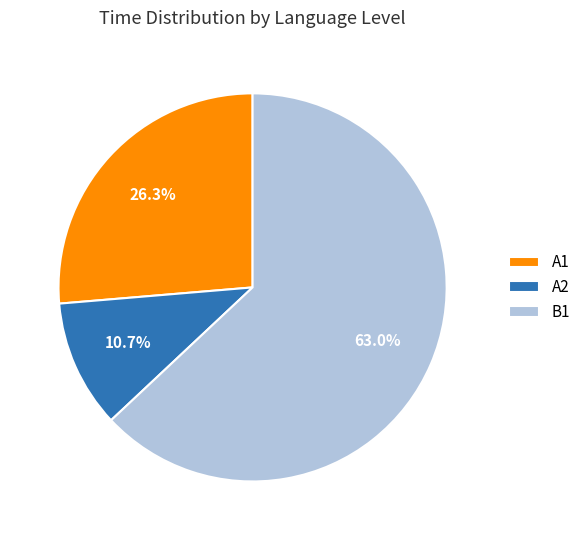

Is there any slice that represents more than half of the pie?

Yes